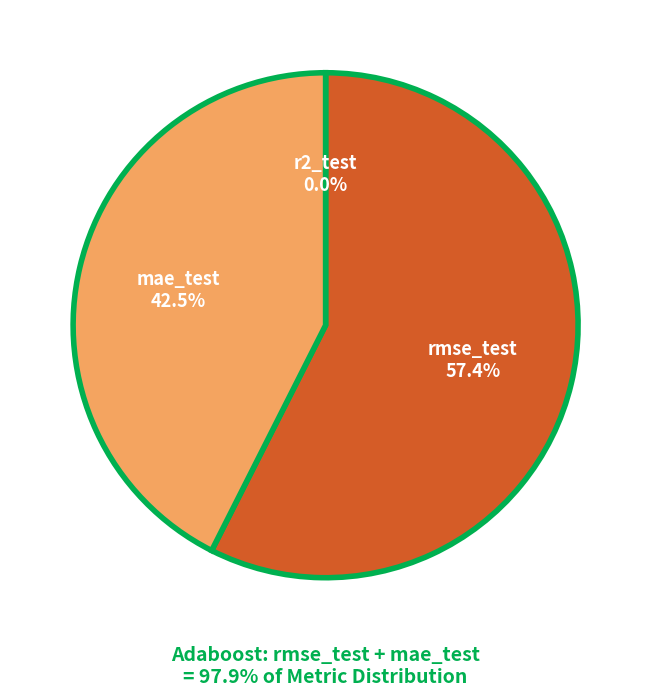

Which slice represents more than half of the pie?

rmse_test